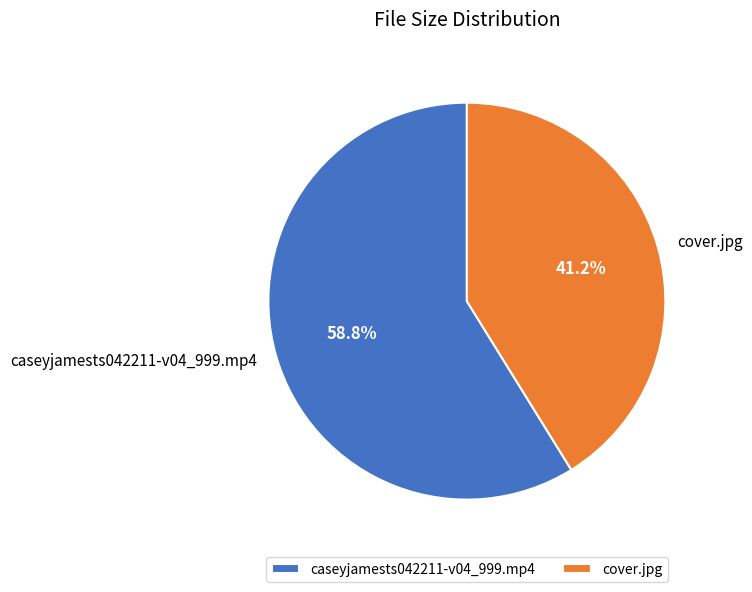

How much of the chart is everything except caseyjamests042211-v04_999.mp4?

41.2%